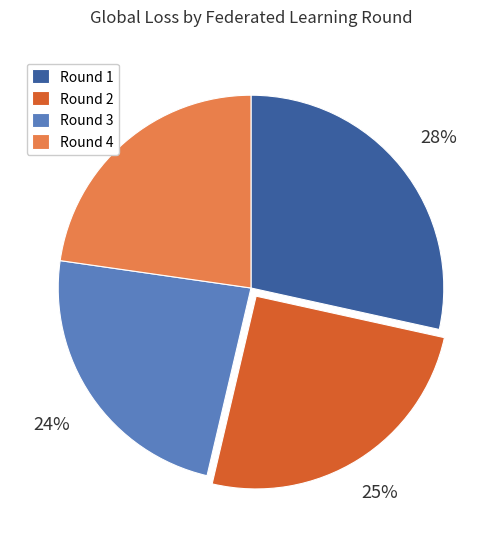

What is the smallest slice in the pie chart?

Round 4